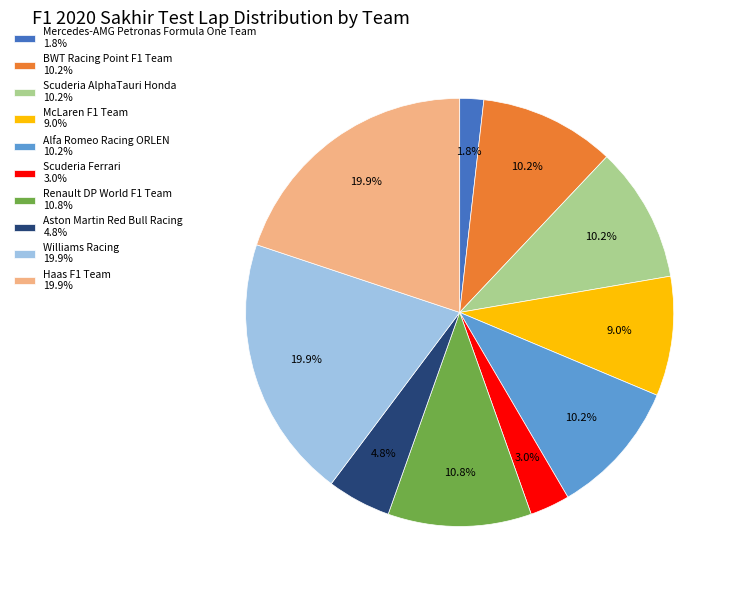

How many slices are in this pie chart?

10